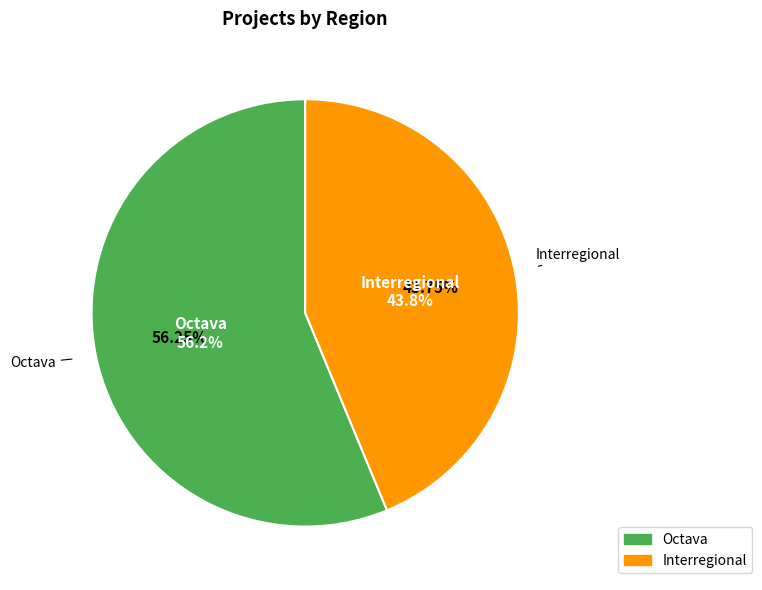

What percentage is the Interregional slice, to the nearest percent?

44%